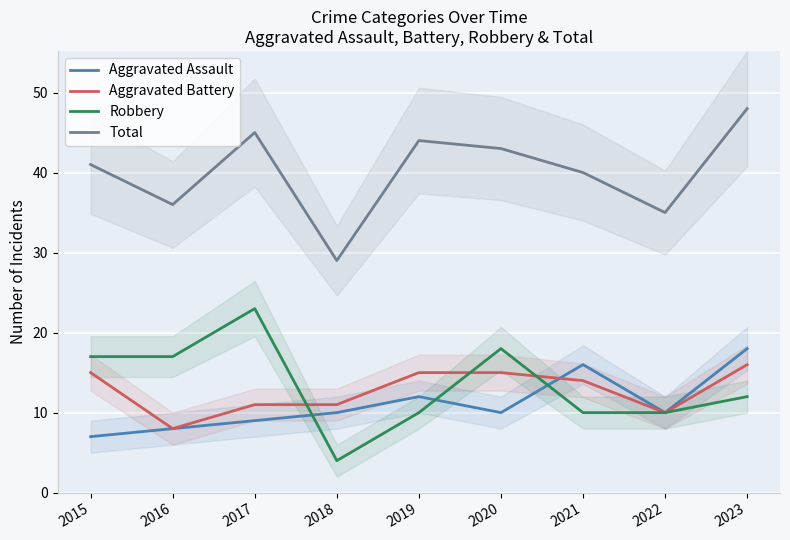

Is the value of Aggravated Assault at 2018 greater than the value of Robbery at 2016?

No